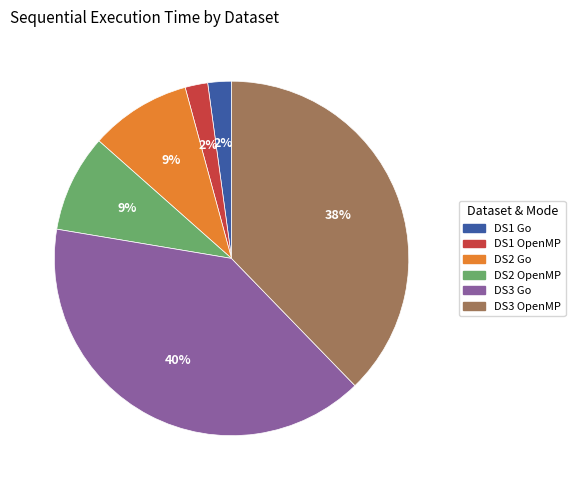

How many segments does this pie chart have?

6